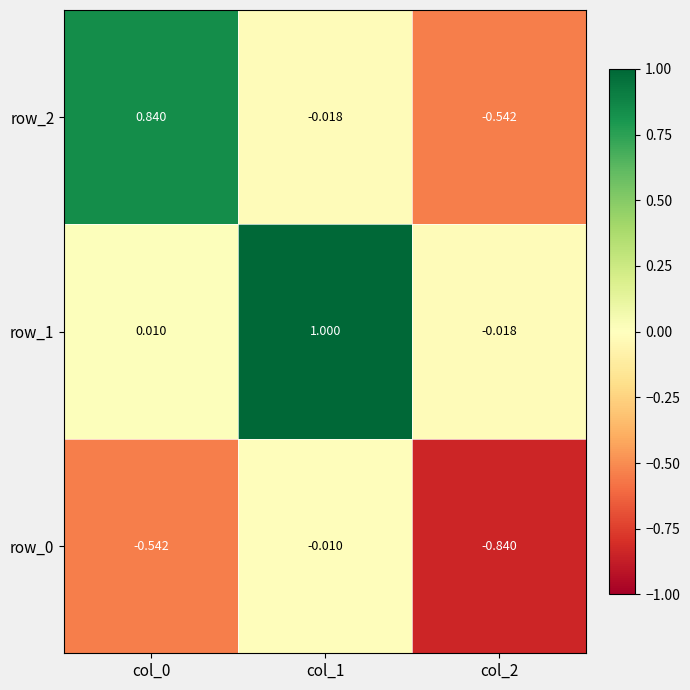

The row_1 series shows 1.5 at col_1. True or false?

False